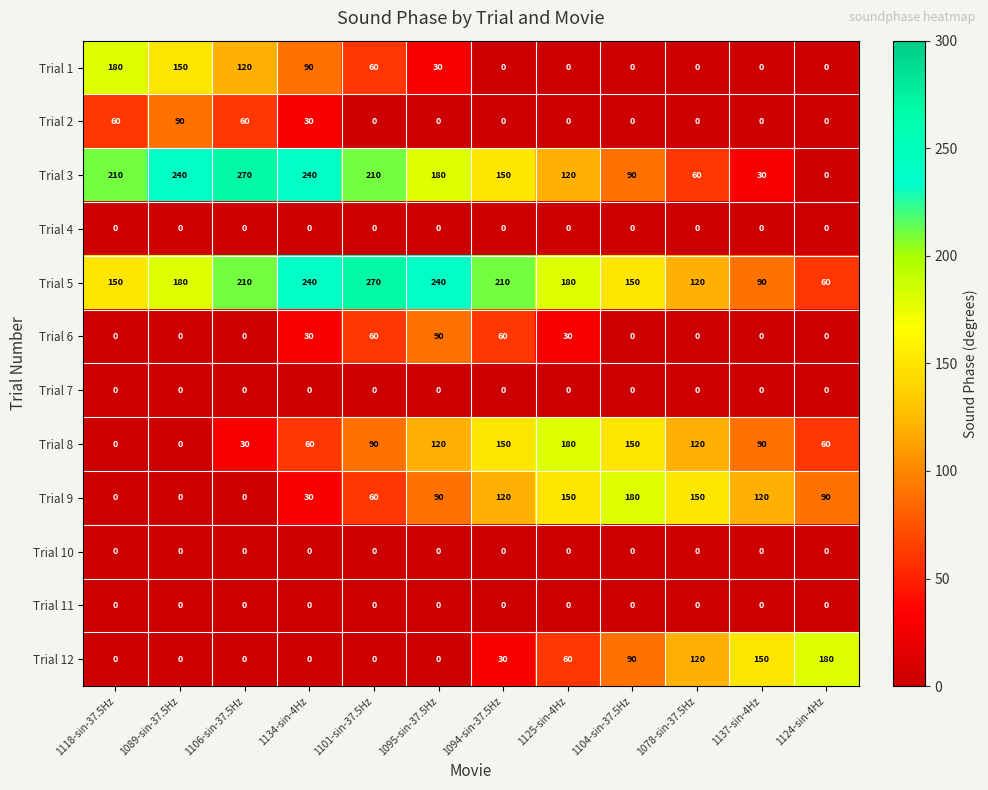

What is the highest value of the Trial 12 series?

180